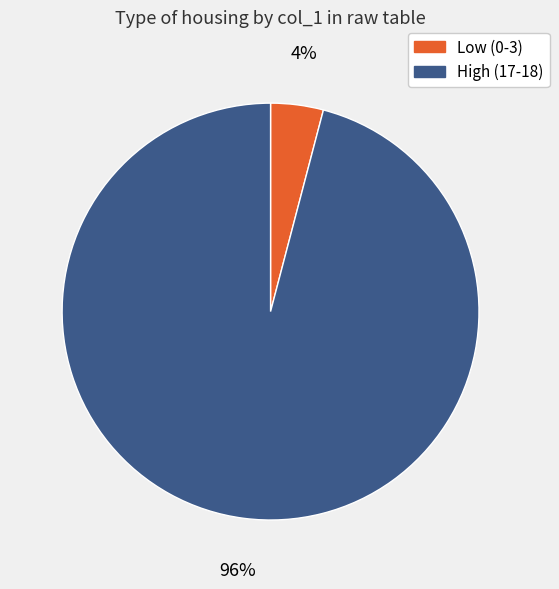

To the nearest percent, what is the average slice percentage?

50%